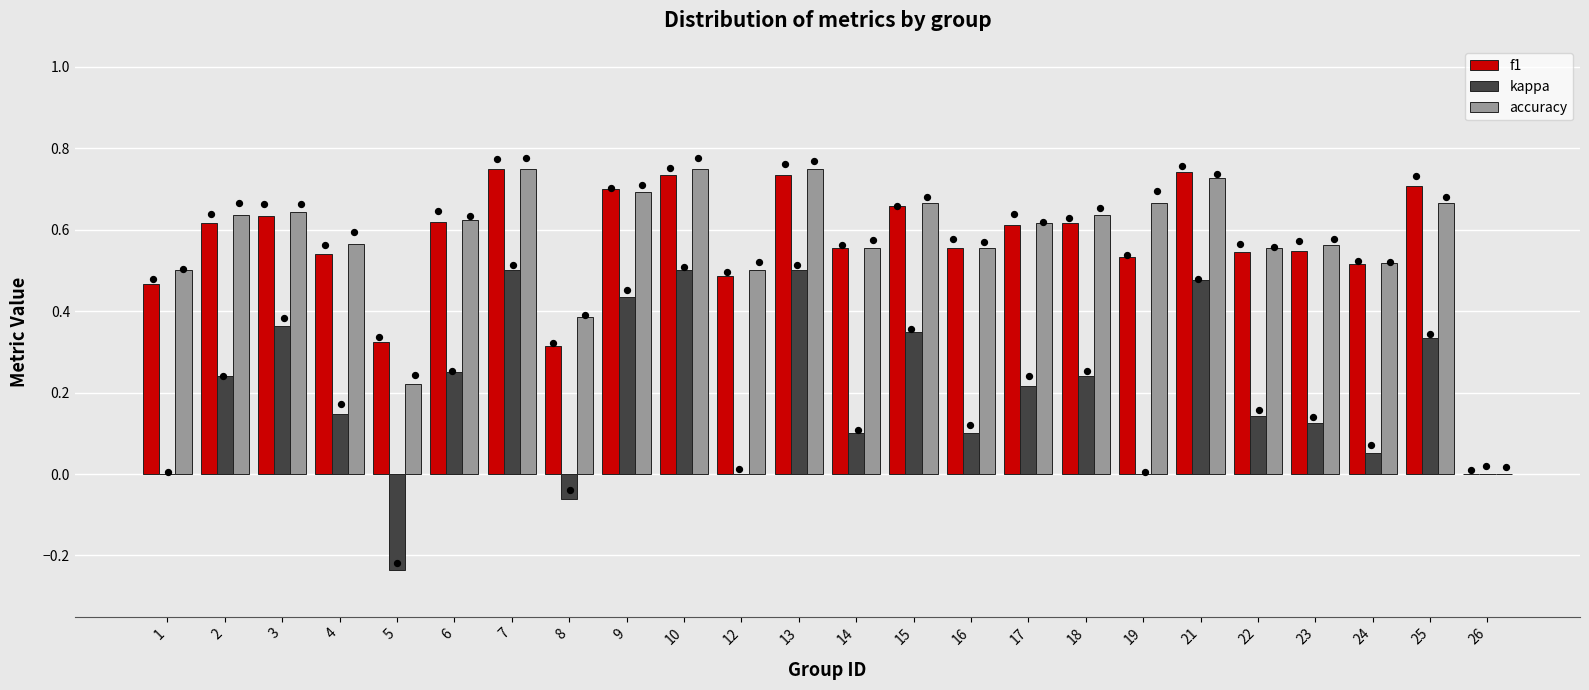

Which series contains the lowest Y value?

kappa